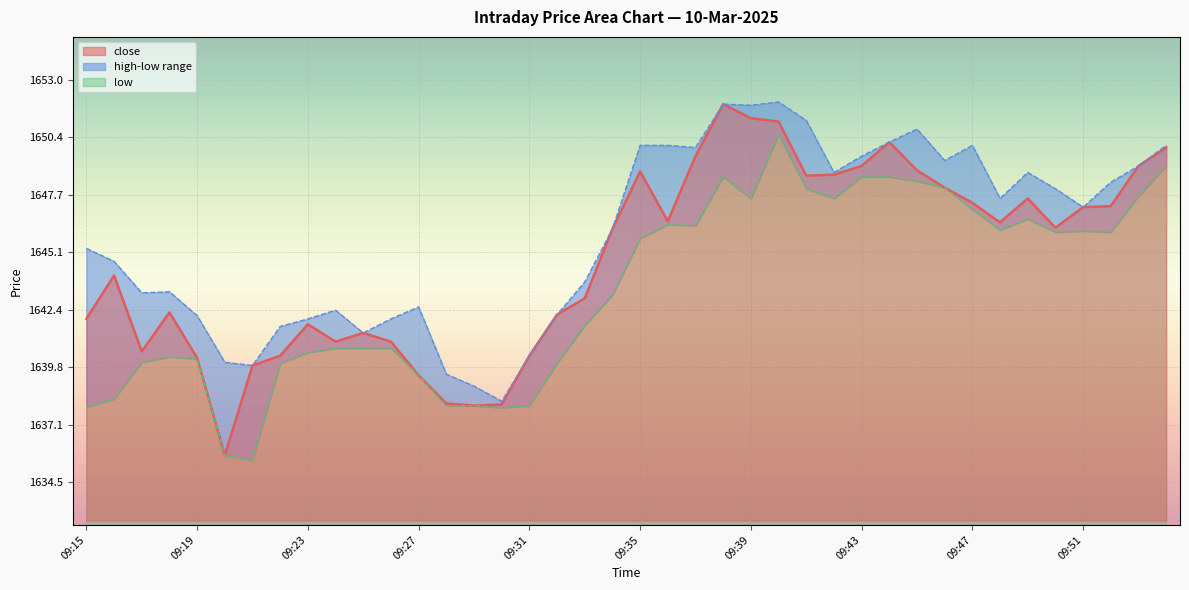

True or false: high has a value of 2876.9 at 09:32.

False